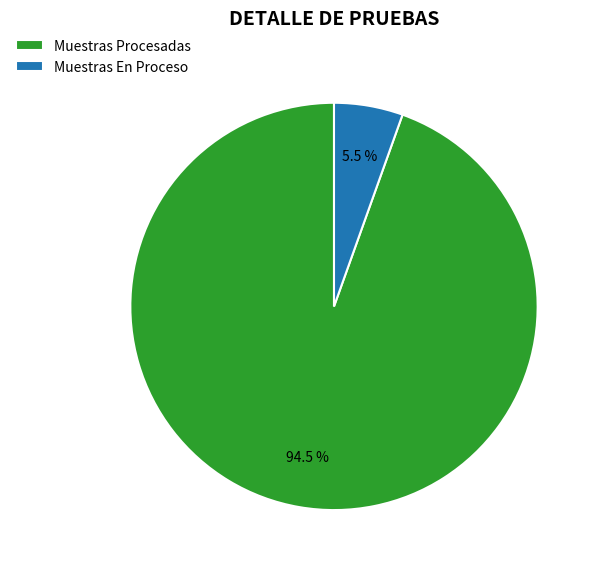

What is the majority slice?

Muestras Procesadas